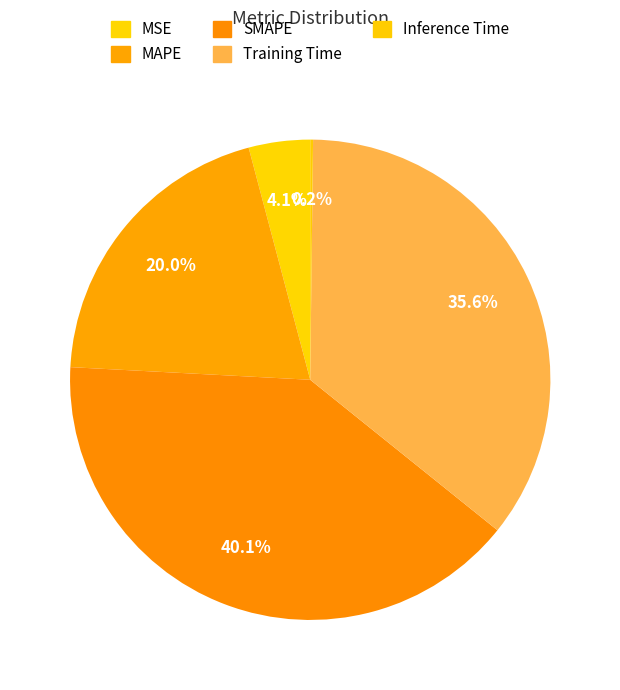

Between Training Time and MSE, which is larger?

Training Time